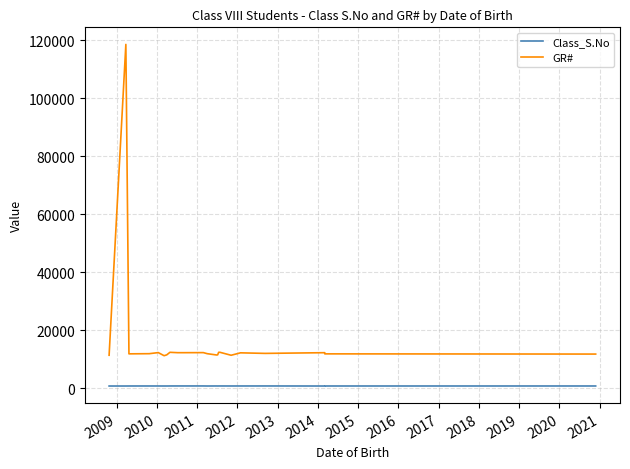

How many distinct data groups are displayed?

2